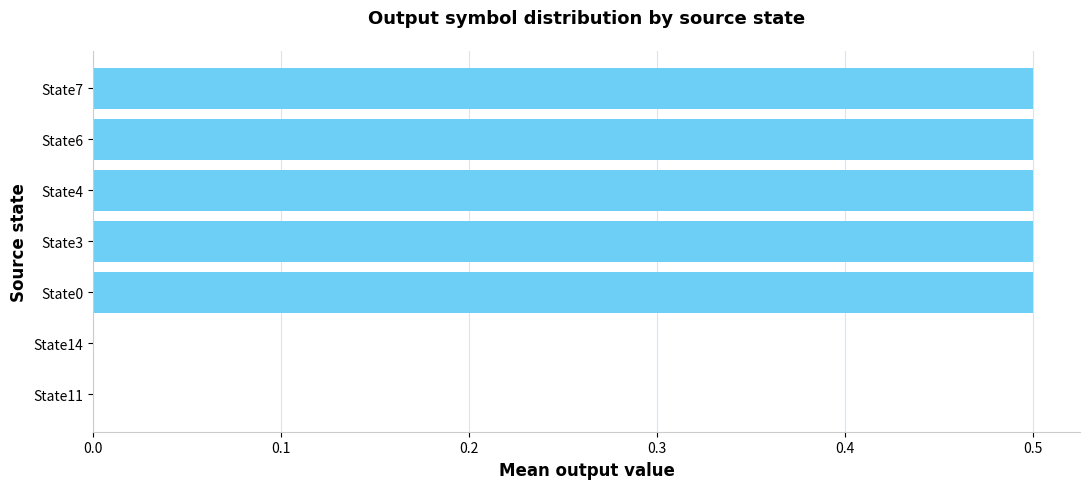

Is it true that the value at State4 is 0.5?

True